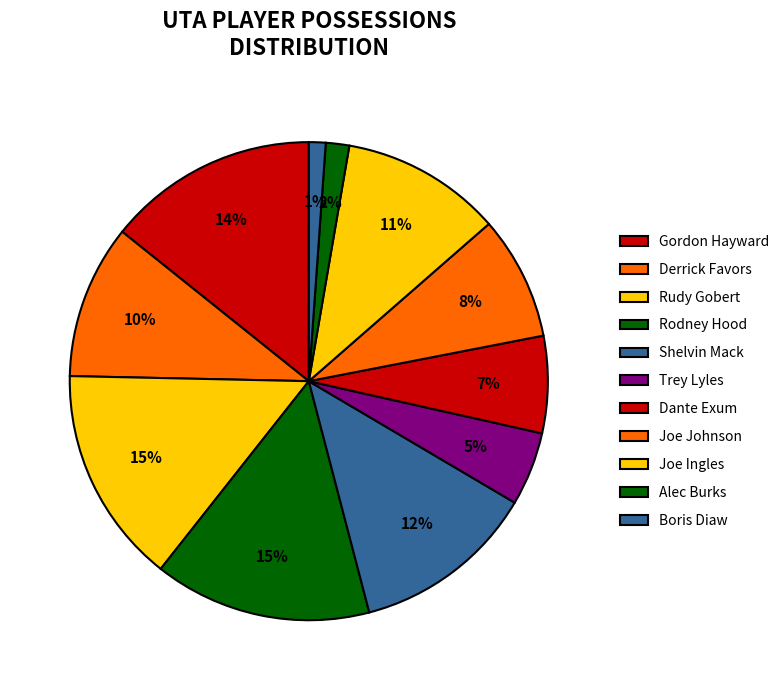

Is it true that Shelvin Mack is 12% of the pie?

True